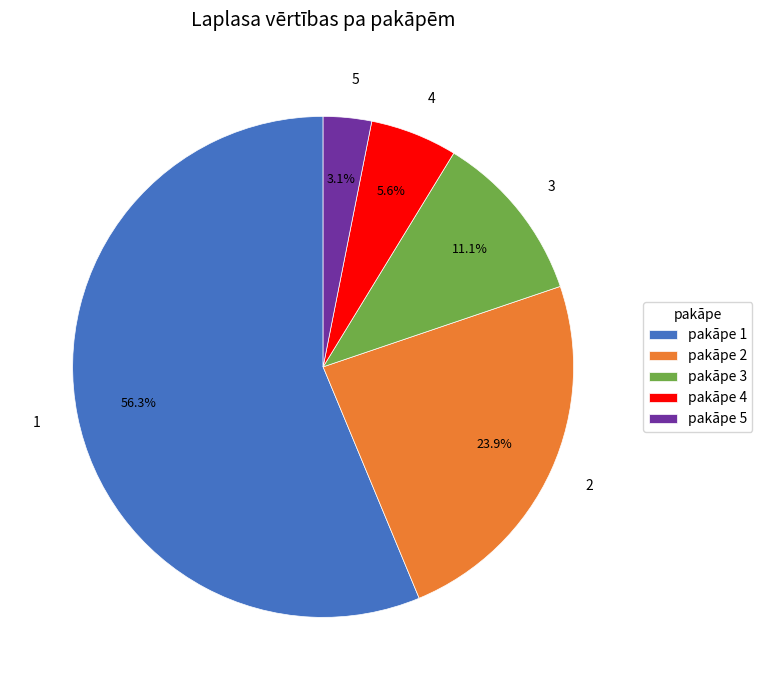

Is there a majority slice in this chart?

Yes